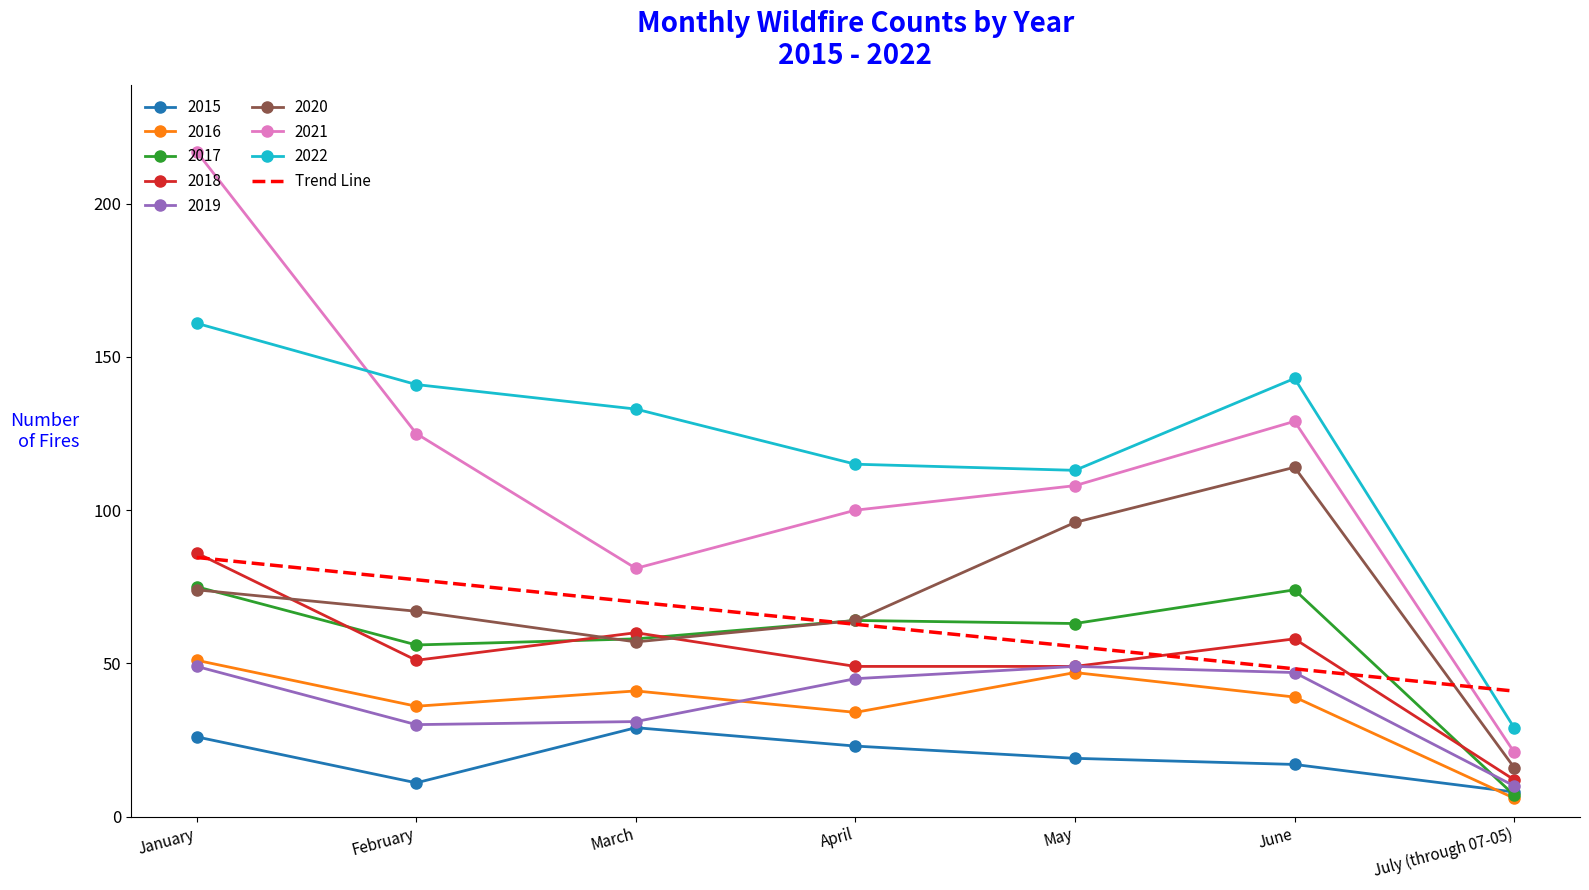

What is the difference between the highest and lowest values at May?

94.0